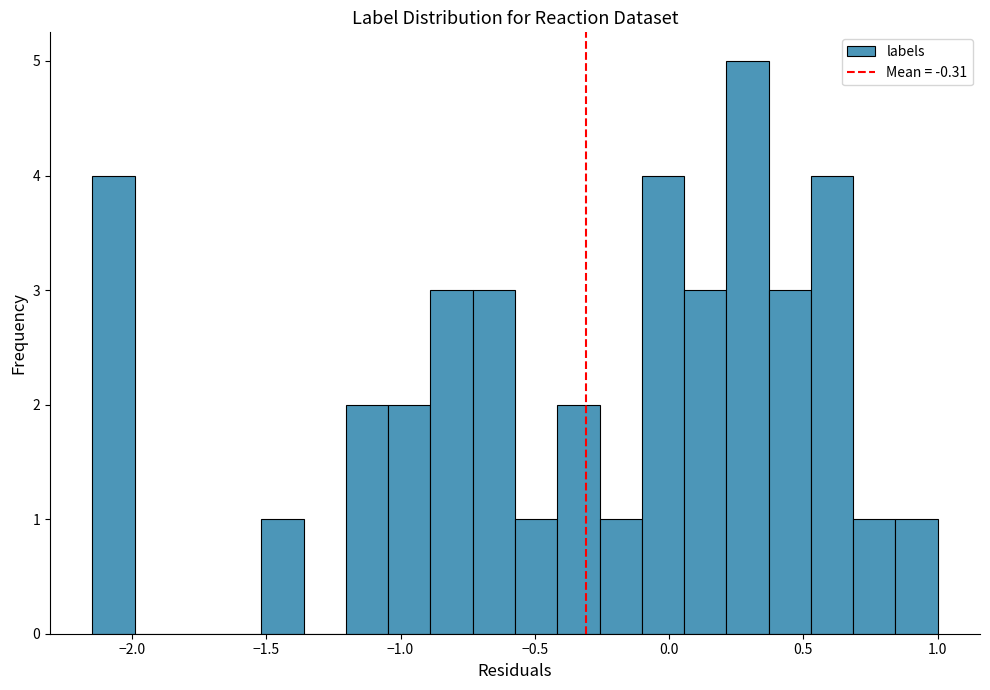

Read against the x-axis, roughly where is the centre of the tallest bar?

0.30